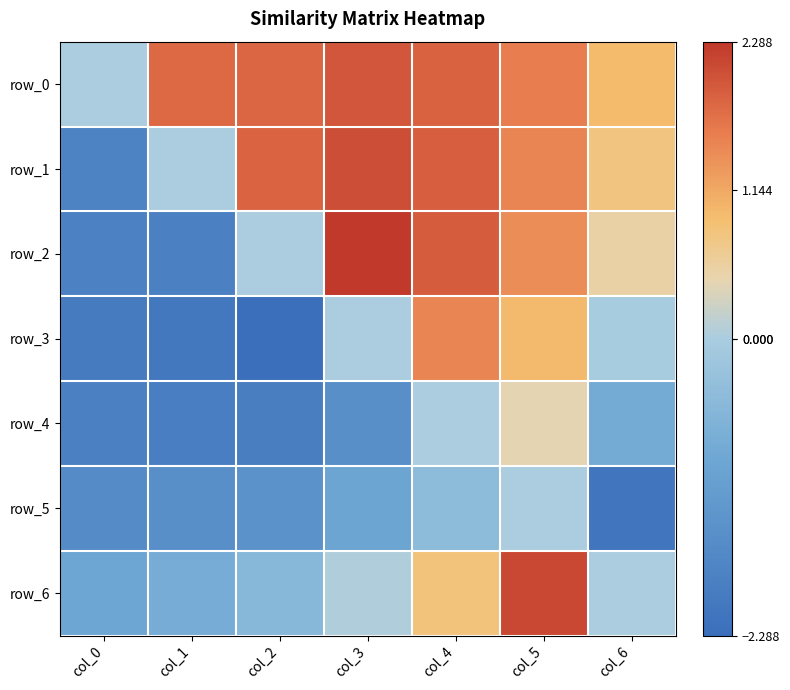

At which category is the sum across all series the highest?

col_5